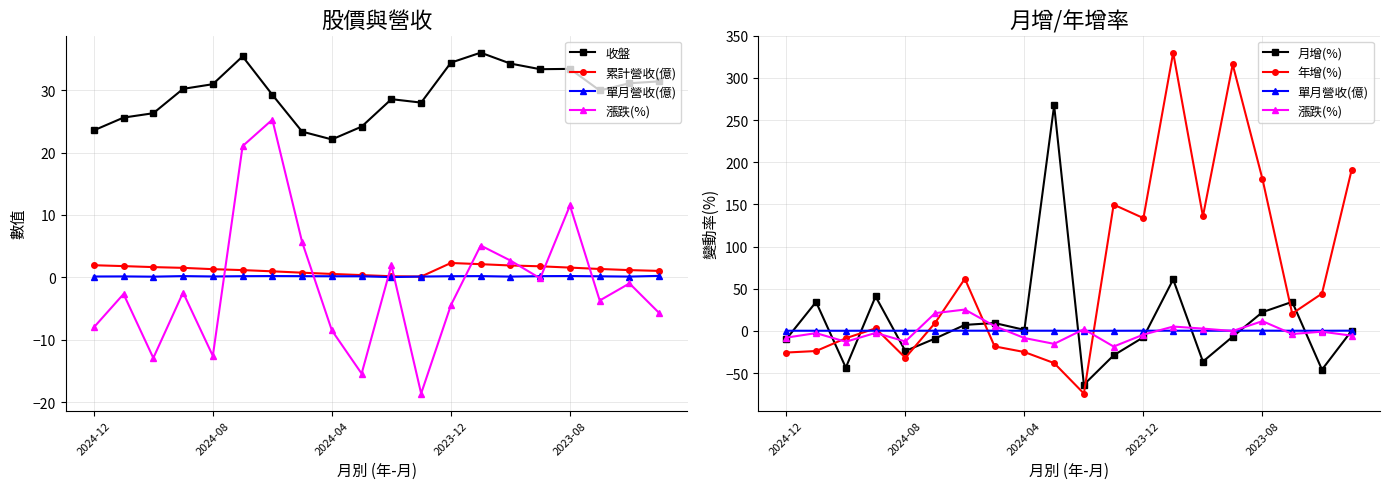

Is the value of 單月營收(億) at 2023-08 greater than the value of 漲跌(%) at 2023-12?

Yes